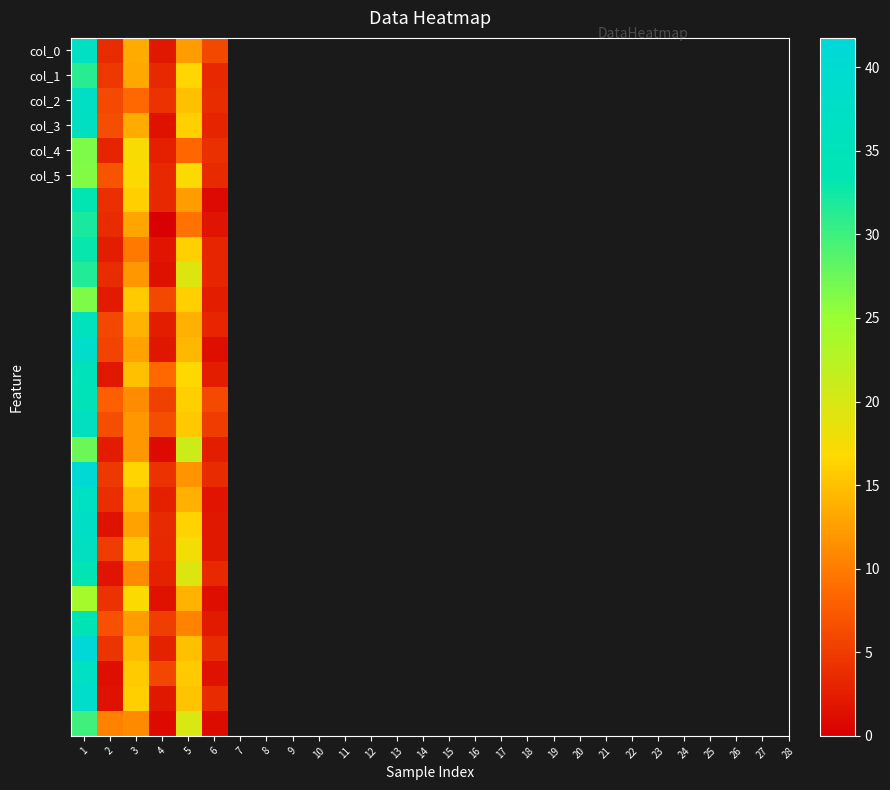

At which category is the sum across all series the highest?

1